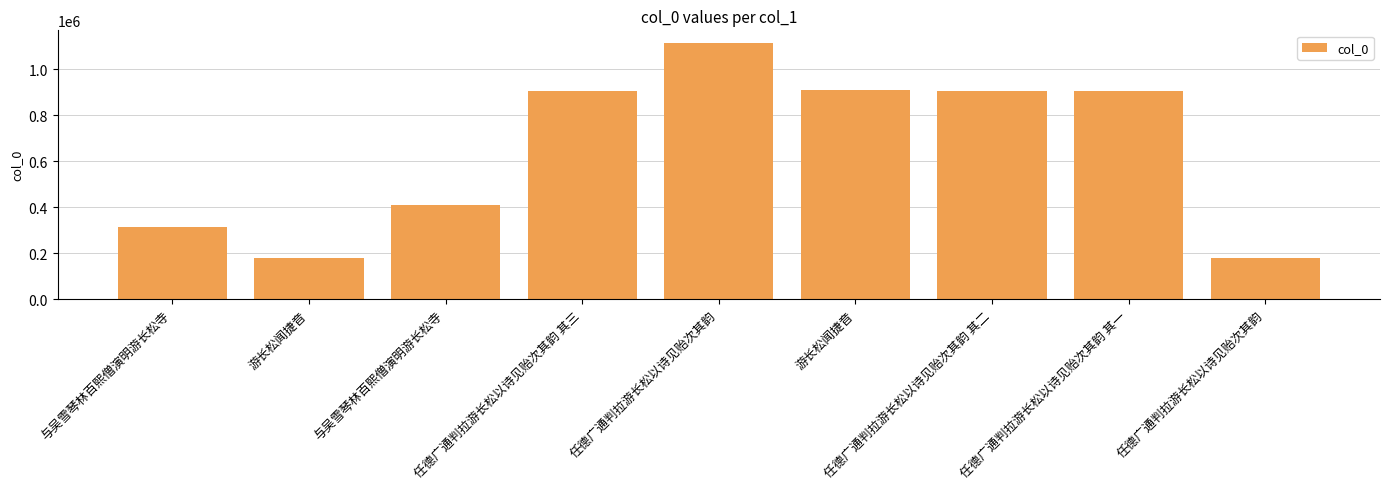

Are the bars horizontal?

No